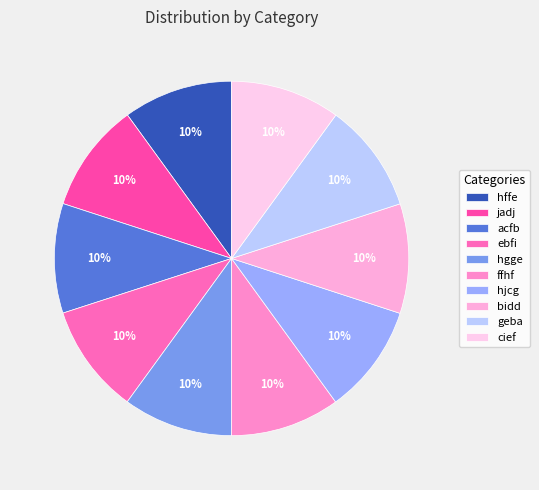

True or false: hjcg accounts for 10% of the total.

True